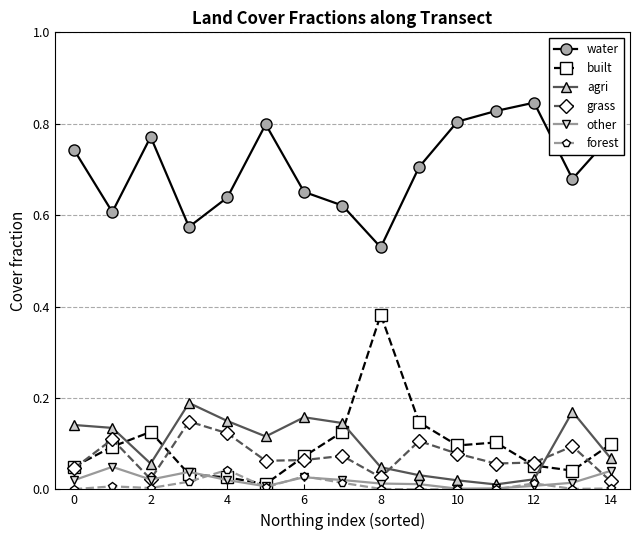

True or false: agri and water cross at least once.

False